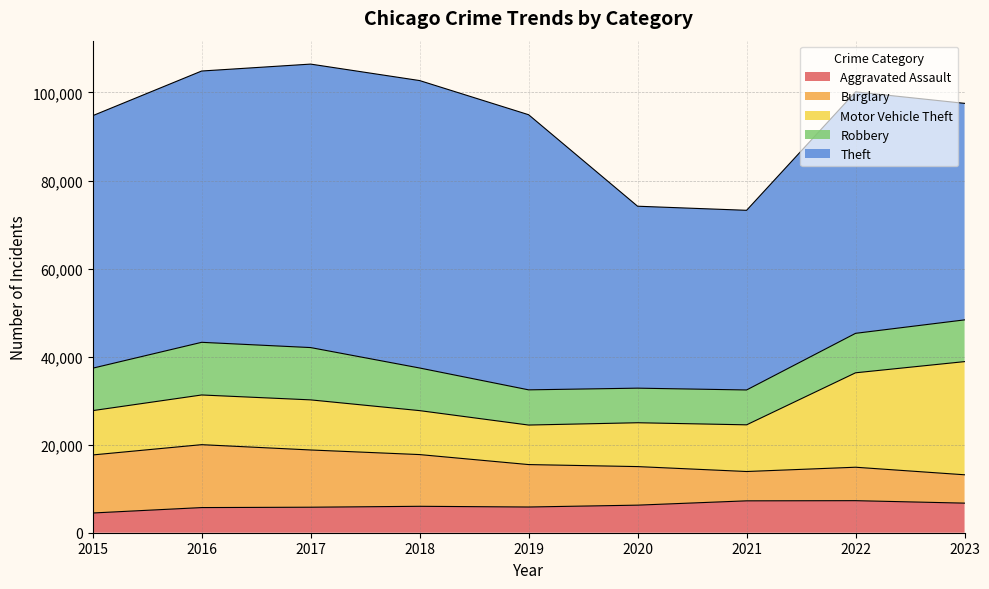

What is the value of the Theft point at the 2nd from the left?

61621